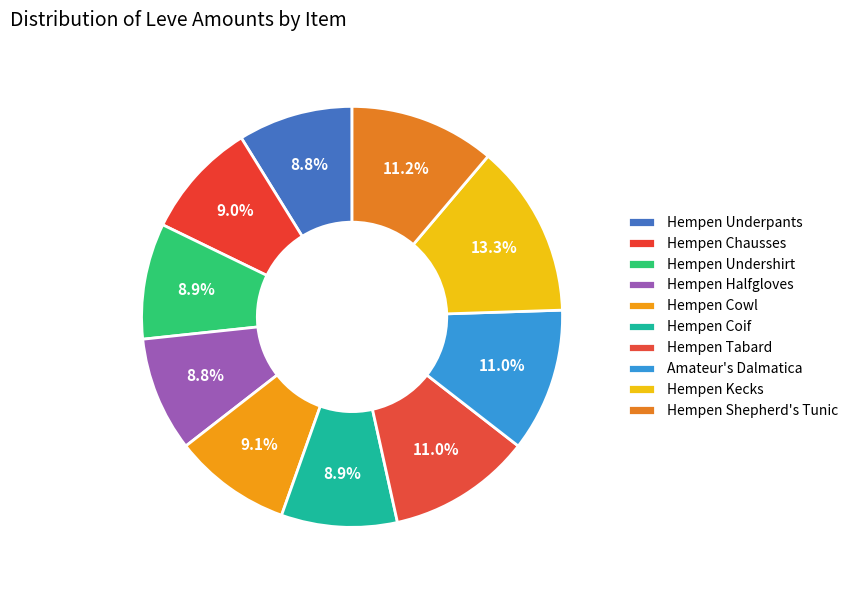

True or false: Hempen Coif accounts for 22% of the total.

False